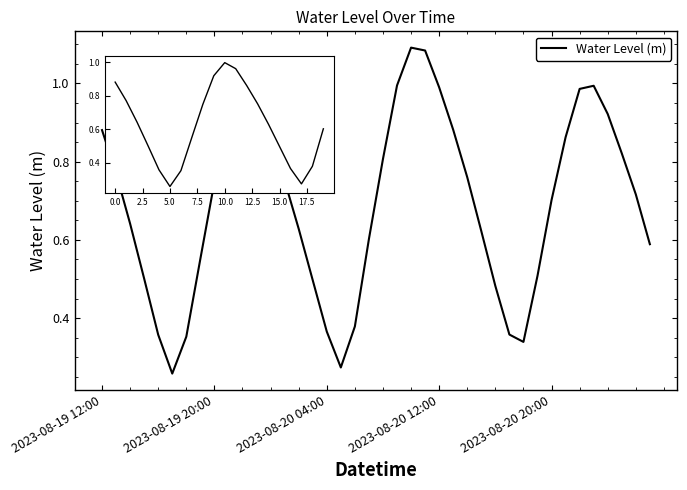

Rank the categories by value from lowest to highest.

5, 17, 30, 6, 2023-08-20 20:00, 29, 16, 18, 28, 15, 2023-08-20 12:00, 31, 7, 39, 19, 27, 14, 2023-08-20 04:00, 32, 38, 8, 13, 26, 2023-08-19 20:00, 20, 37, 12, 33, 2023-08-19 12:00, 25, 9, 36, 11, 34, 24, 35, 21, 10, 23, 22